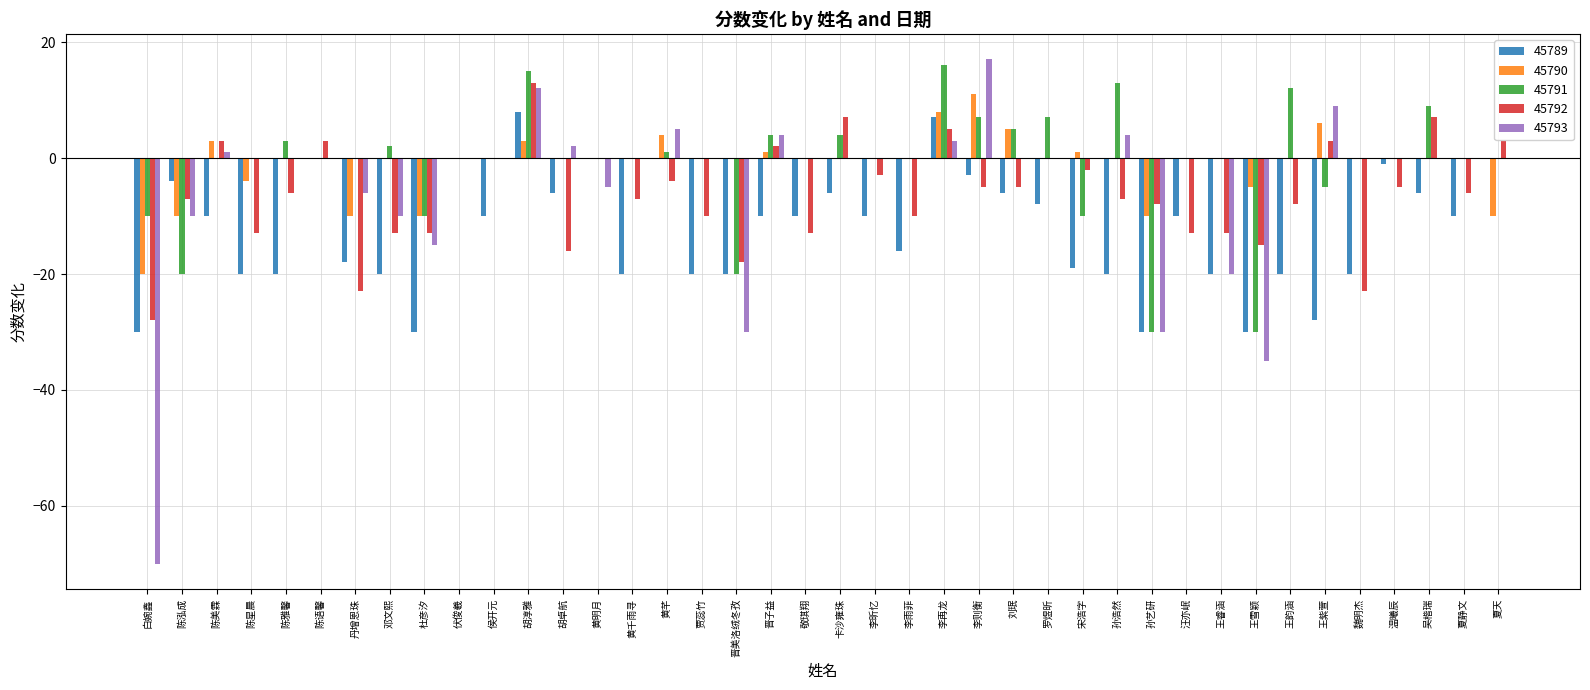

At which category is the sum across all series the highest?

胡淳雅